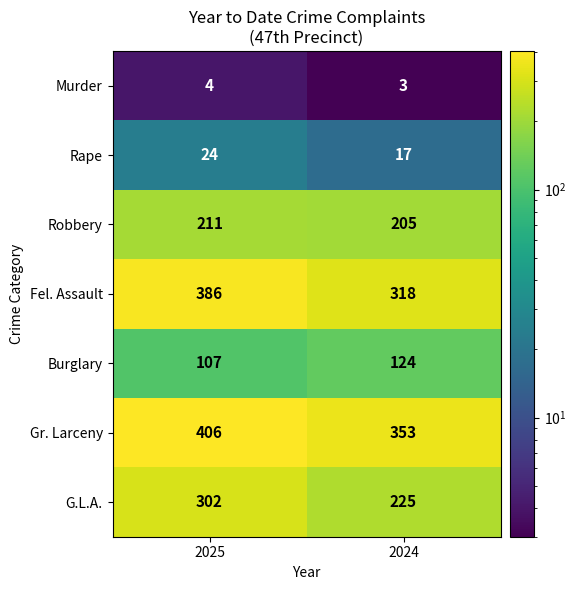

Which series has the largest range (max minus min)?

G.L.A.